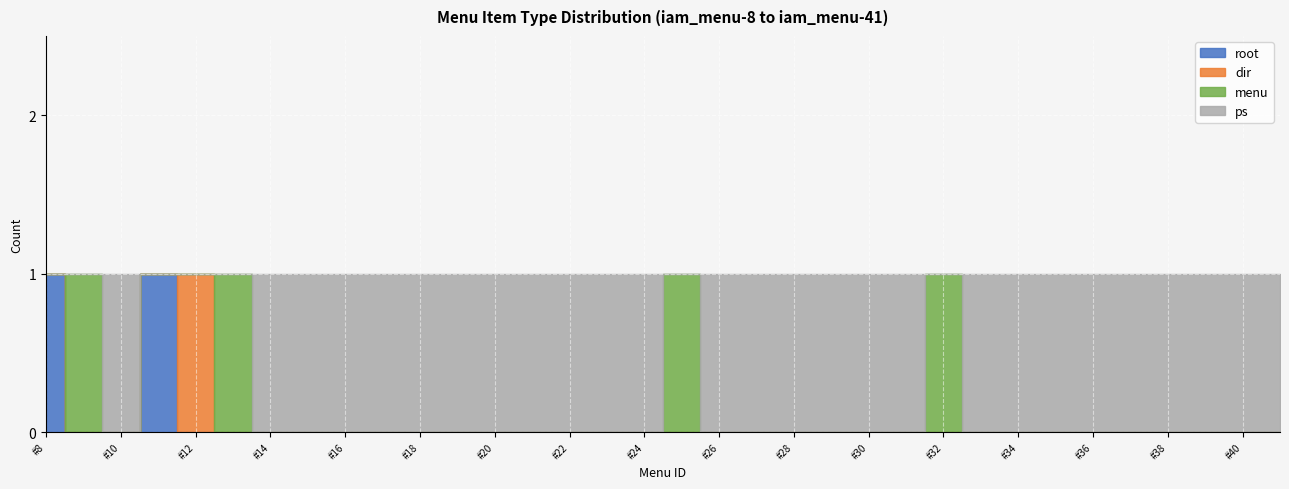

True or false: root and menu intersect in this chart.

False